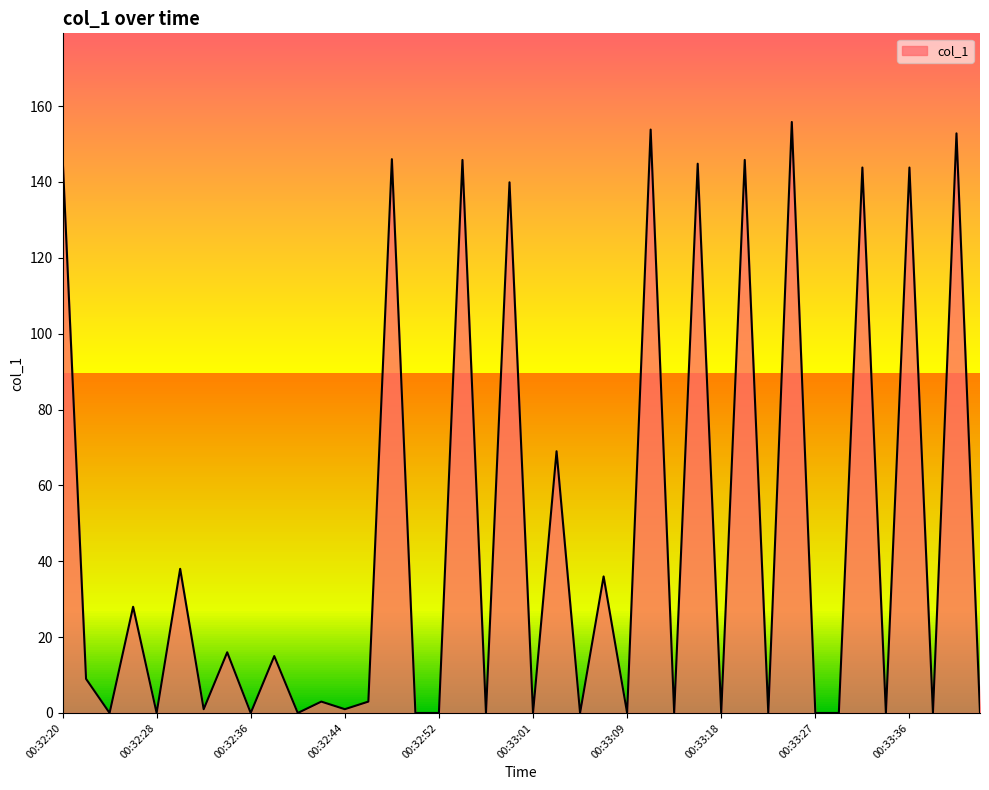

What is the average value?

46.0